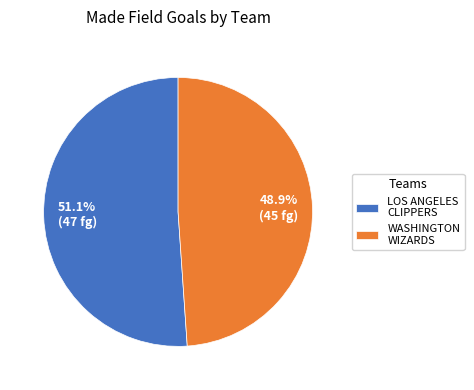

Which slice represents more than half of the pie?

LOS ANGELES CLIPPERS